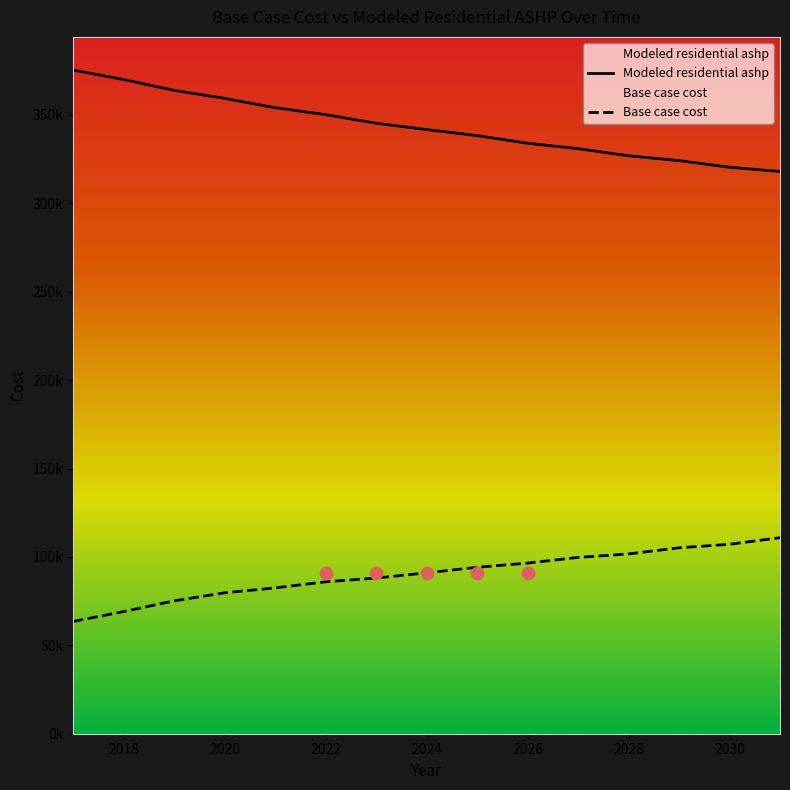

At which category is the sum across all series the highest?

2018